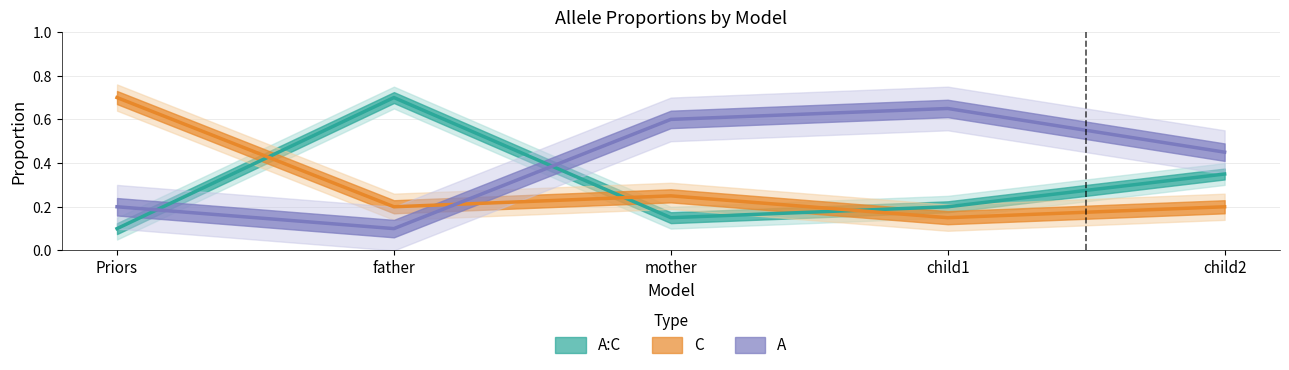

At which category is the sum across all series the highest?

Priors